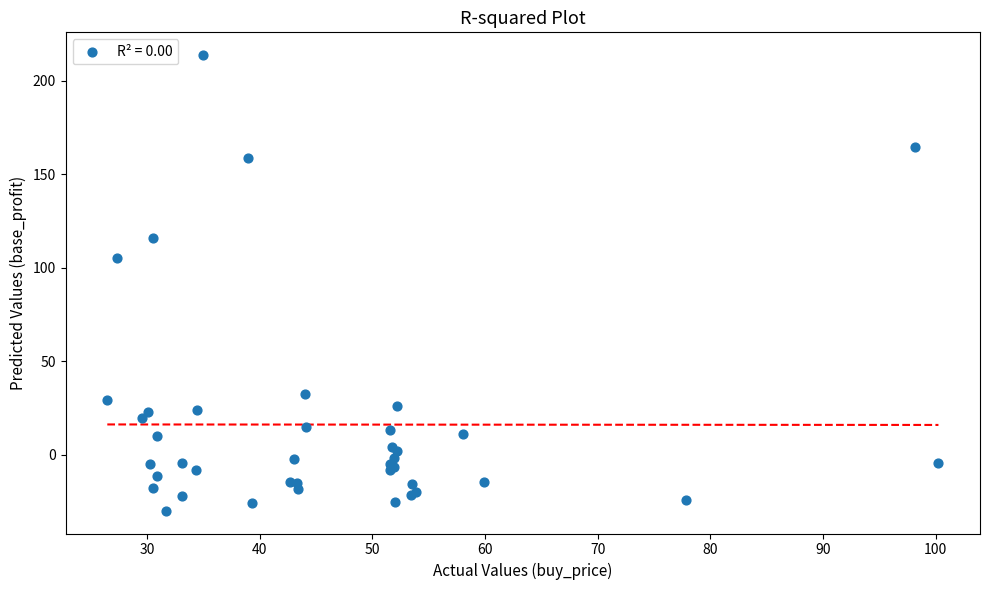

What Y value in the scatter plot is closest to 91?

105.0